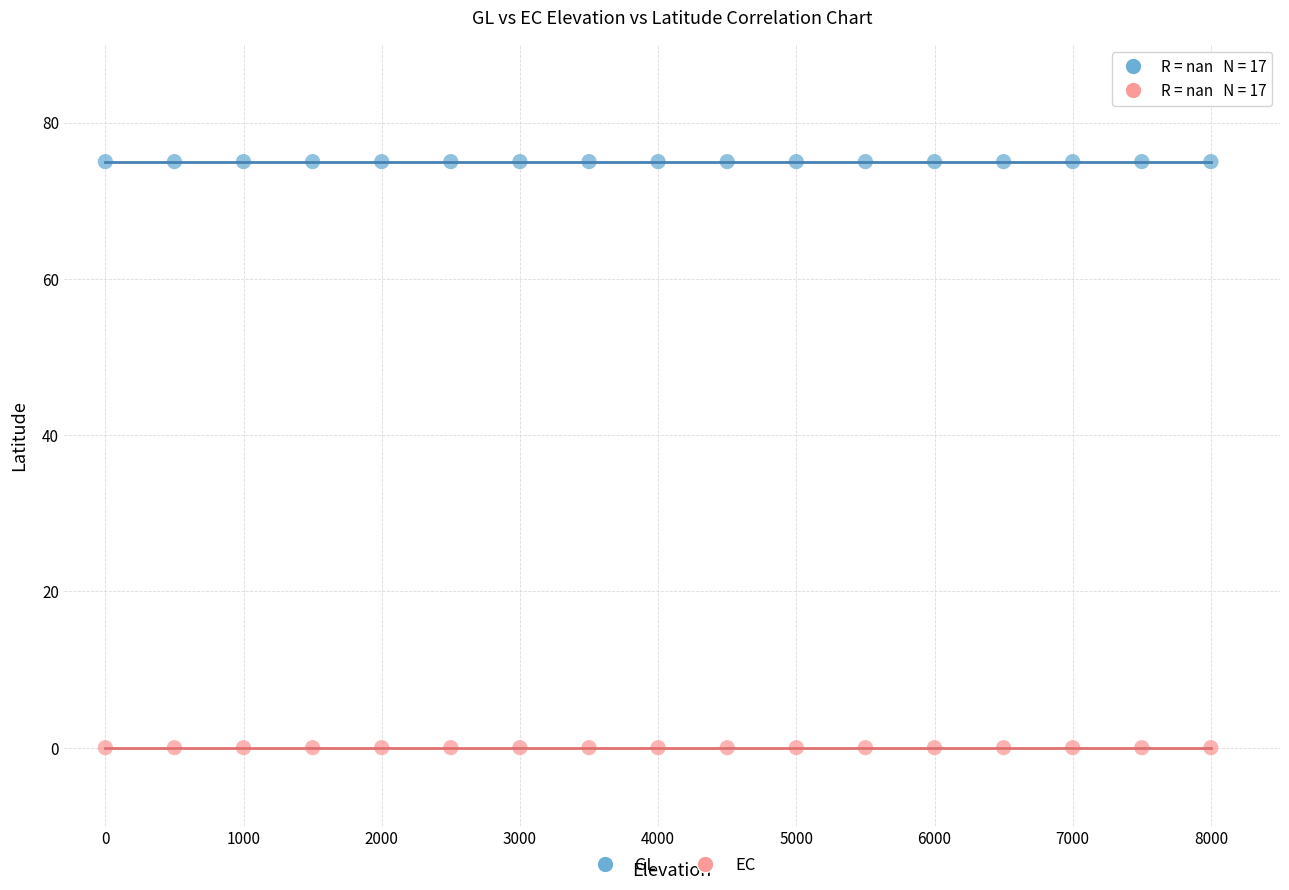

Which series reaches the minimum Y coordinate?

EC